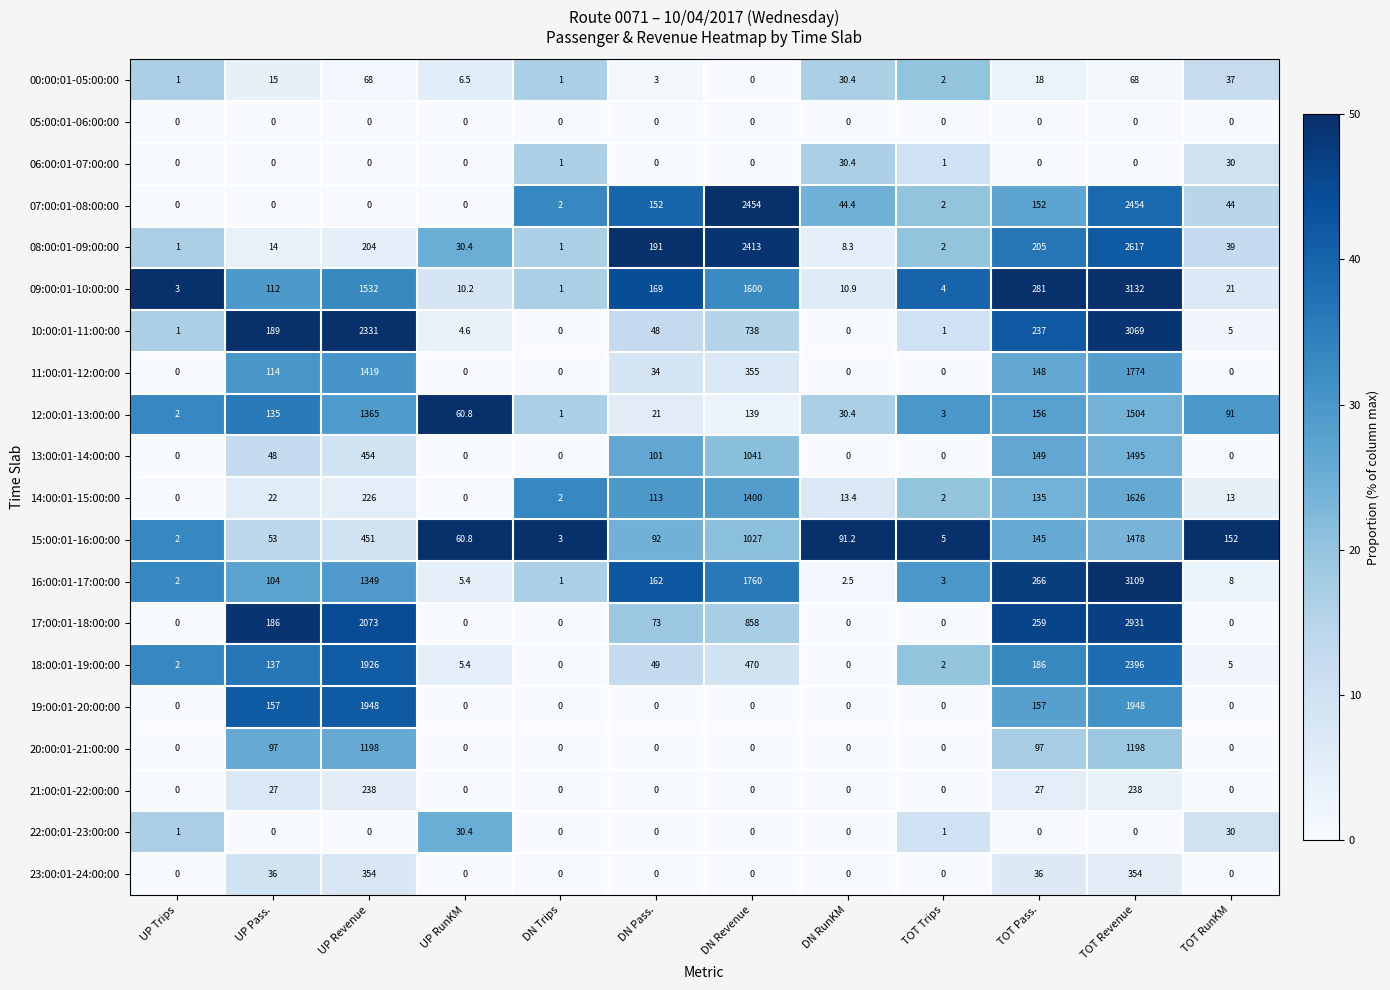

Between DN Trips and TOT Revenue, which series saw the biggest shift?

09:00:01-10:00:00